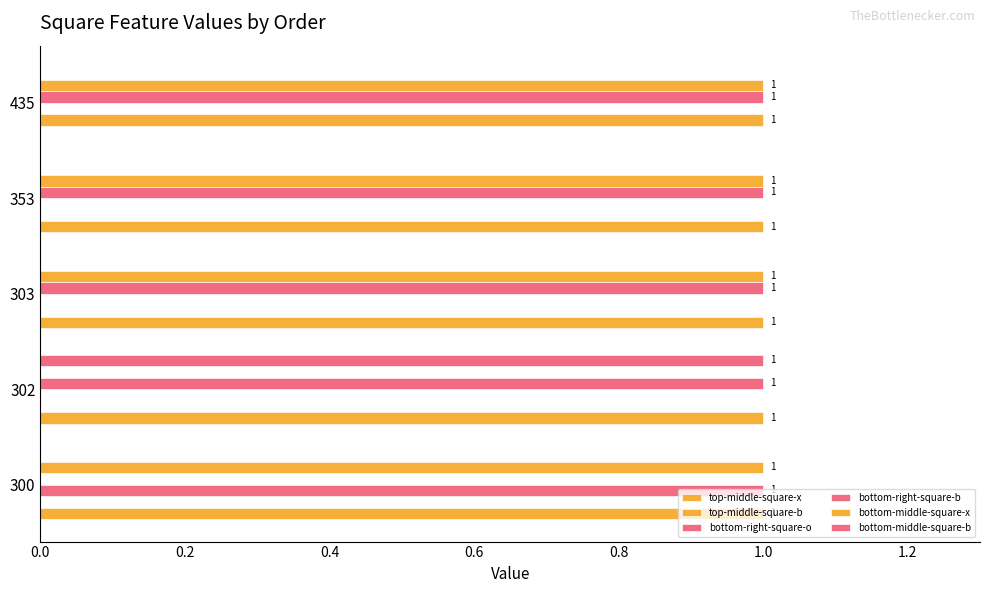

How many series are shown in this chart?

6